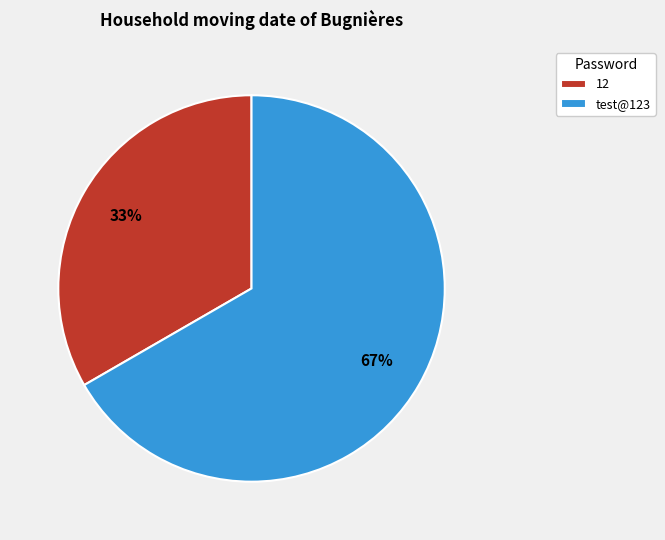

Count the number of slices in the pie.

2